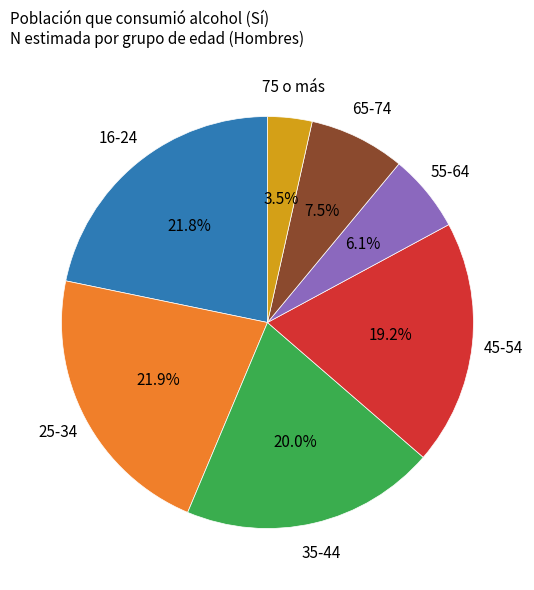

Does any single category account for the majority?

No